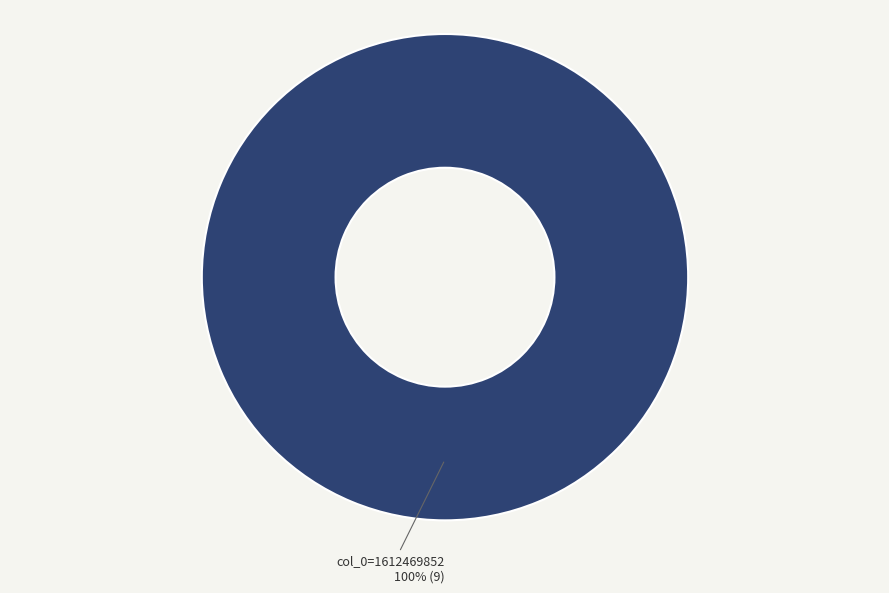

Is there any slice that represents more than half of the pie?

Yes